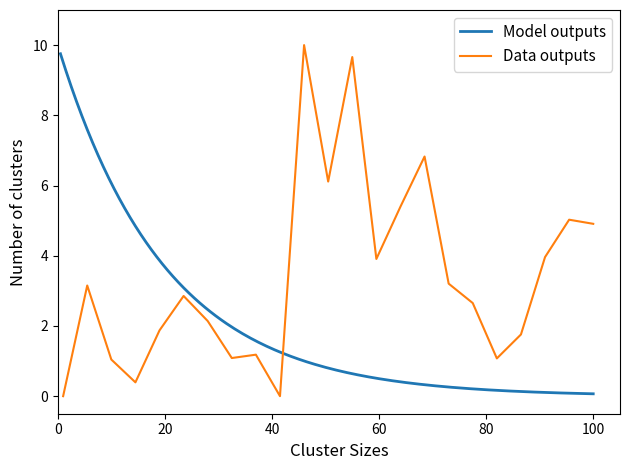

What is the change in value from 1 to 2?

+3.2